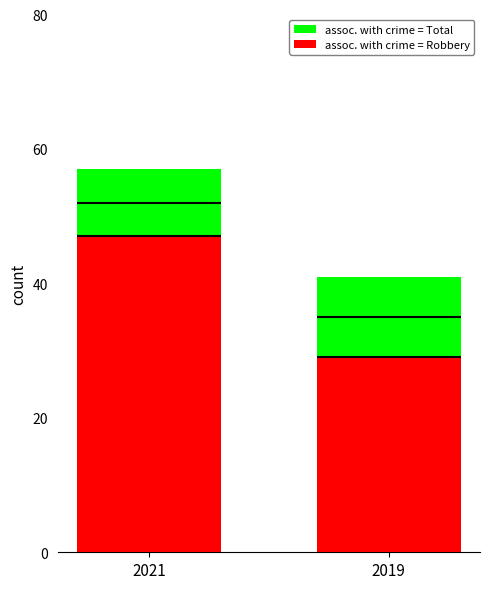

Reading left to right, extract all data points from this chart.

assoc. with crime = Total: 57	41
assoc. with crime = Robbery: 47	29